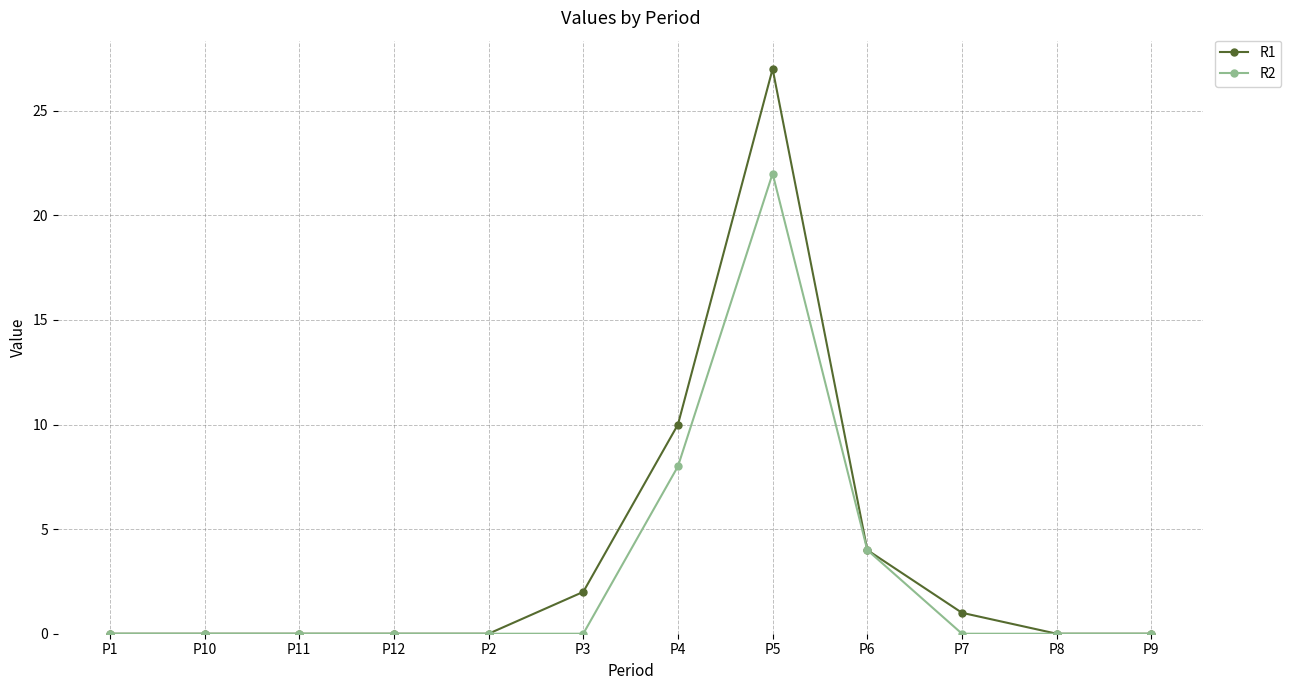

What position from the left is P10?

2